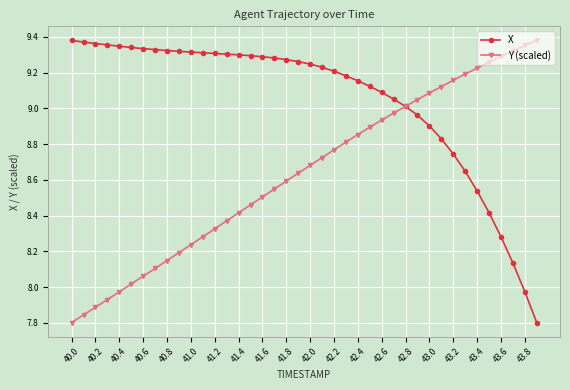

What are all the series names shown in the legend?

X, Y (scaled)